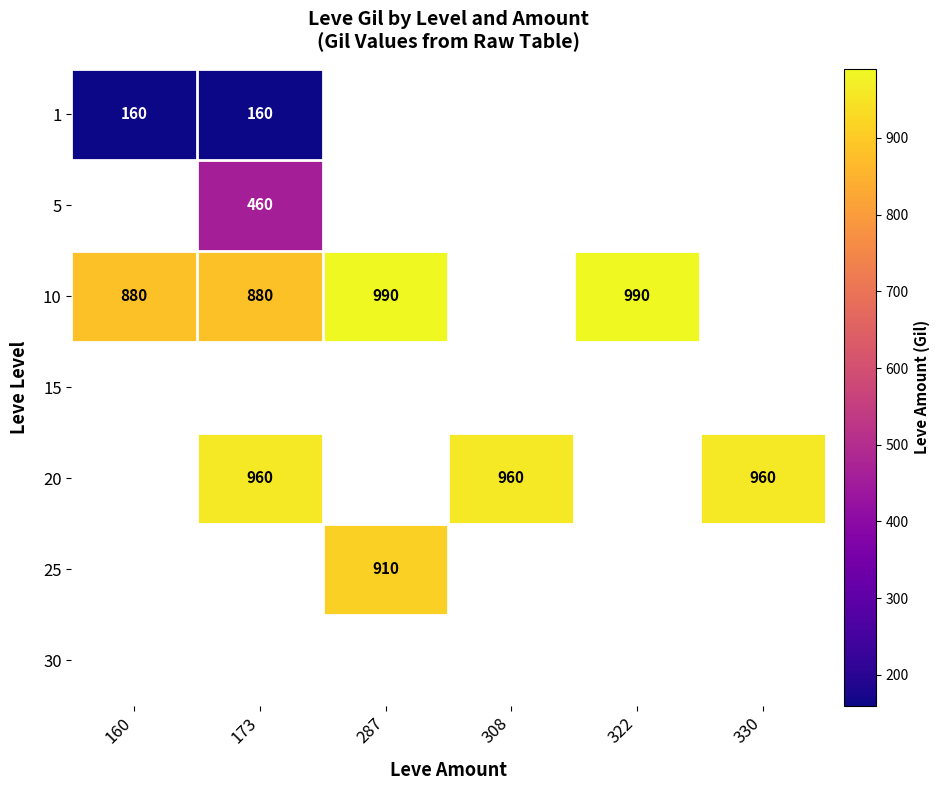

How many distinct data groups are displayed?

7